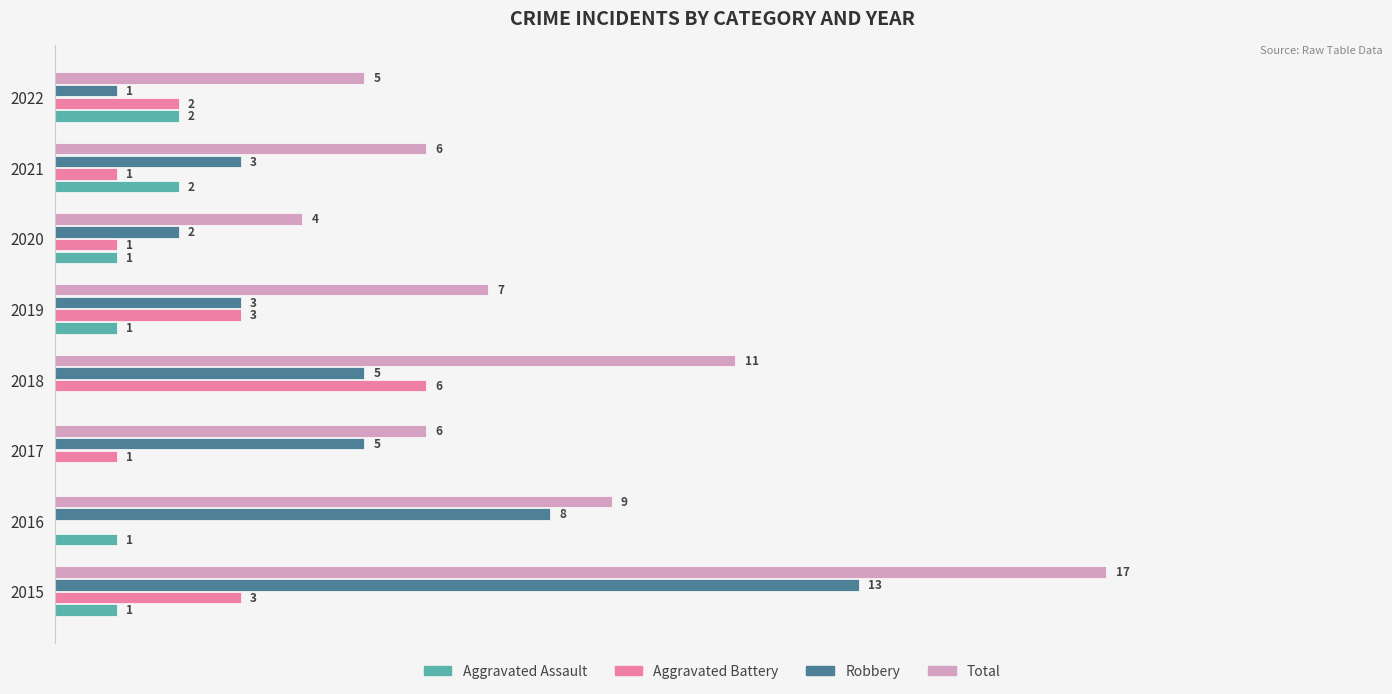

What are all the series names shown in the legend?

Aggravated Assault, Aggravated Battery, Robbery, Total